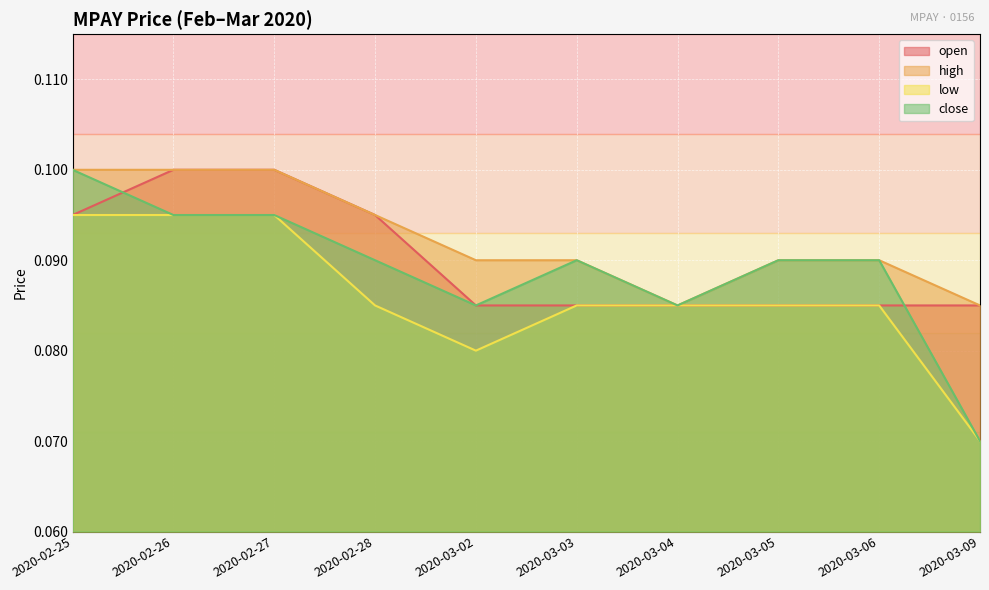

The high series shows 0.2 at 2020-02-27. True or false?

False